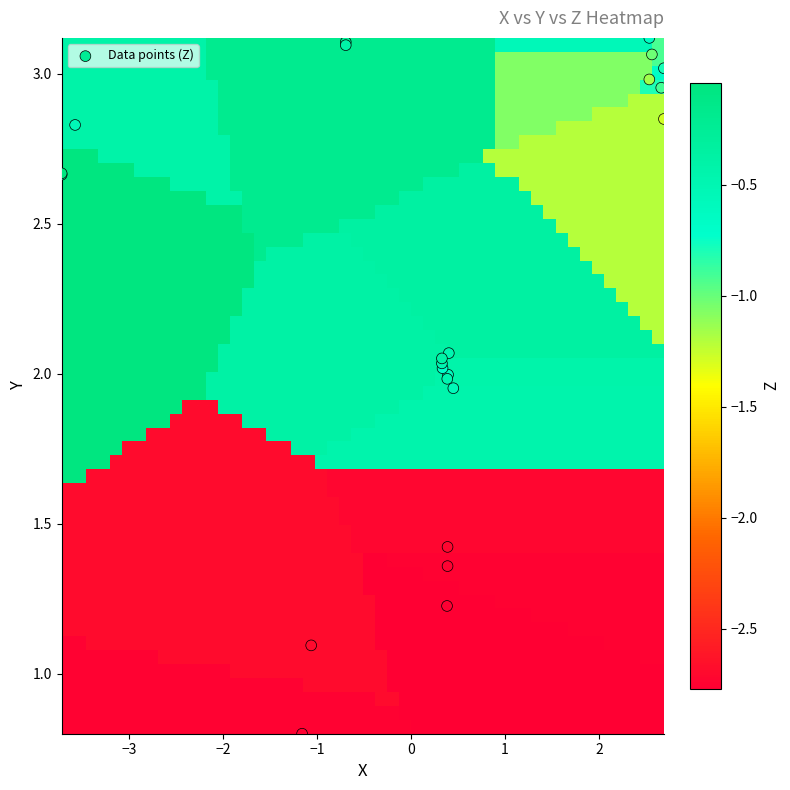

What Y value in the scatter plot is closest to 1?

1.1